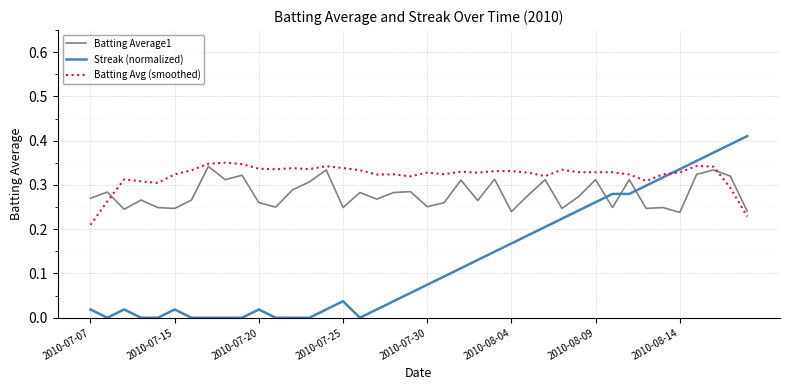

True or false: Streak (normalized) and Batting Average1 cross at least once.

True